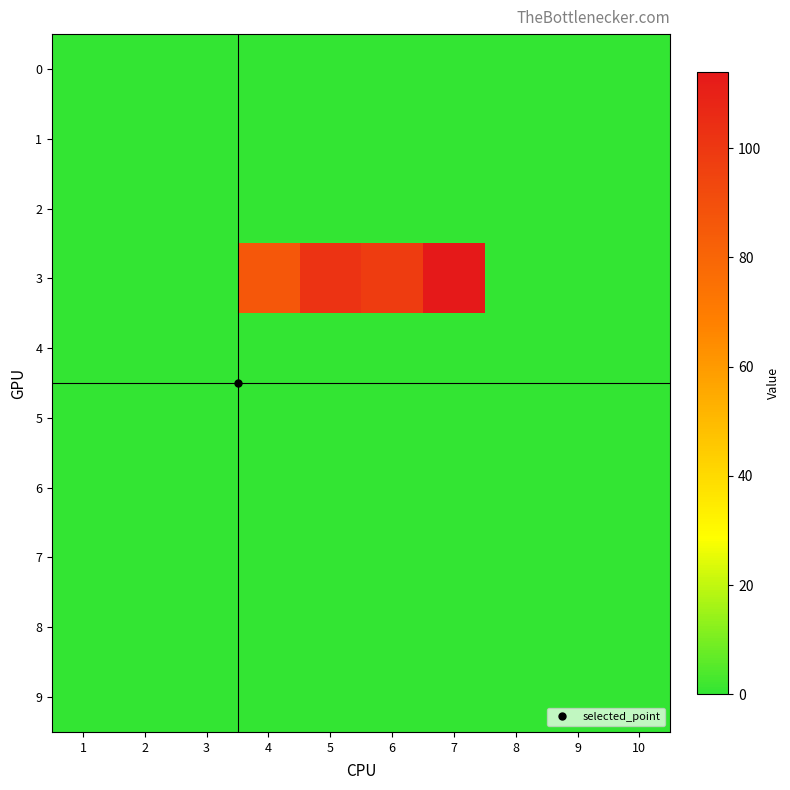

How many series are shown in this chart?

10